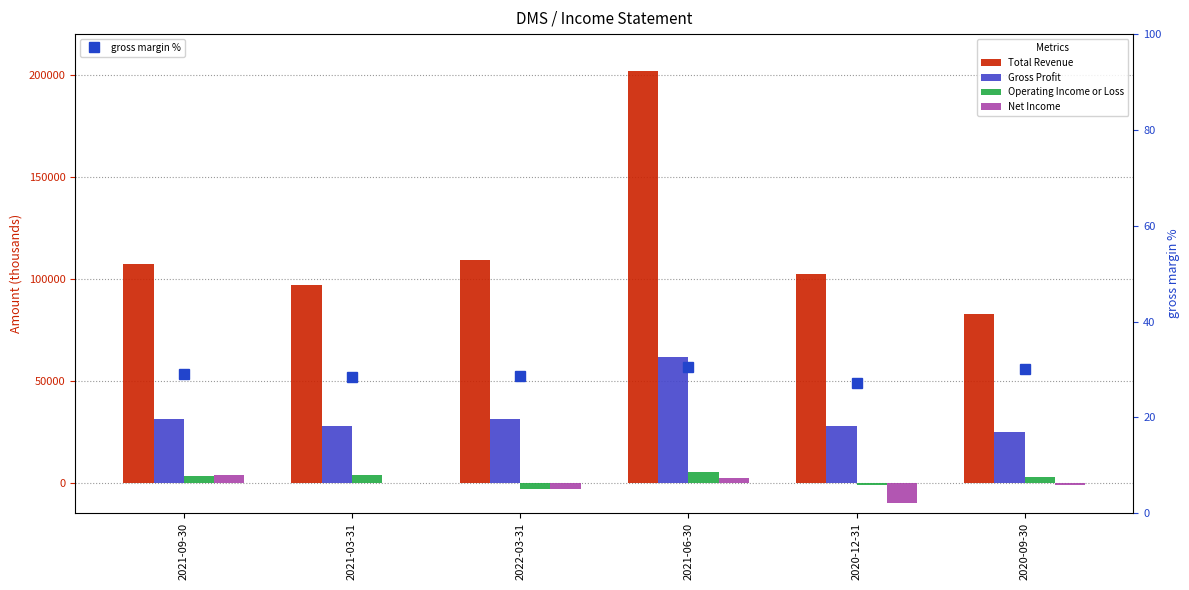

At which label does Gross Profit first exceed 31300?

2021-06-30